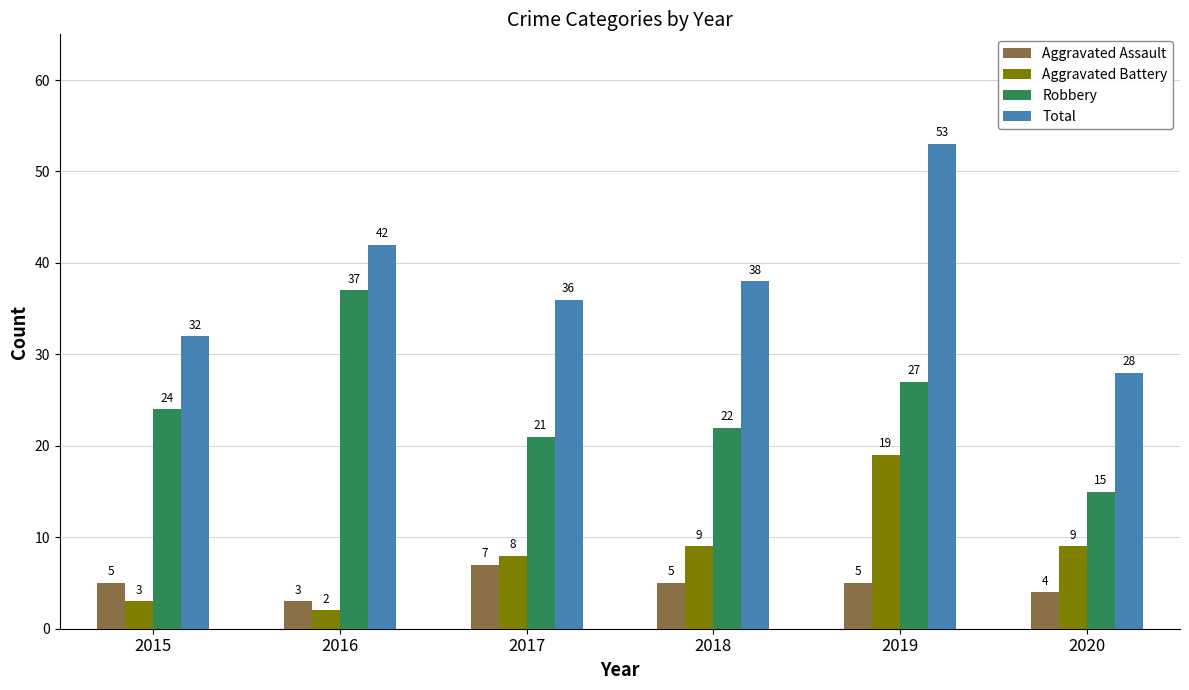

How many bars are there in each group?

4